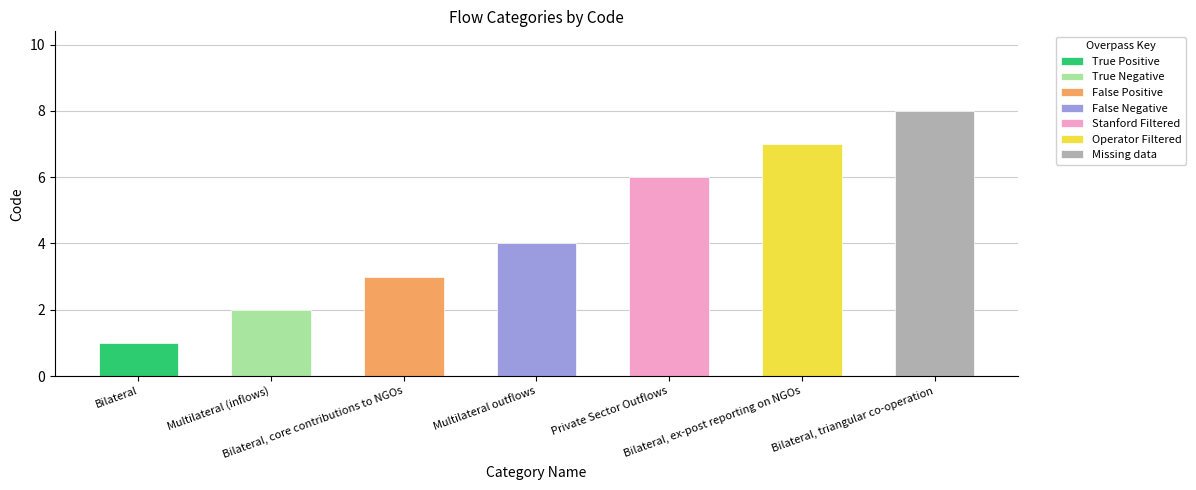

What is the greatest value displayed?

8